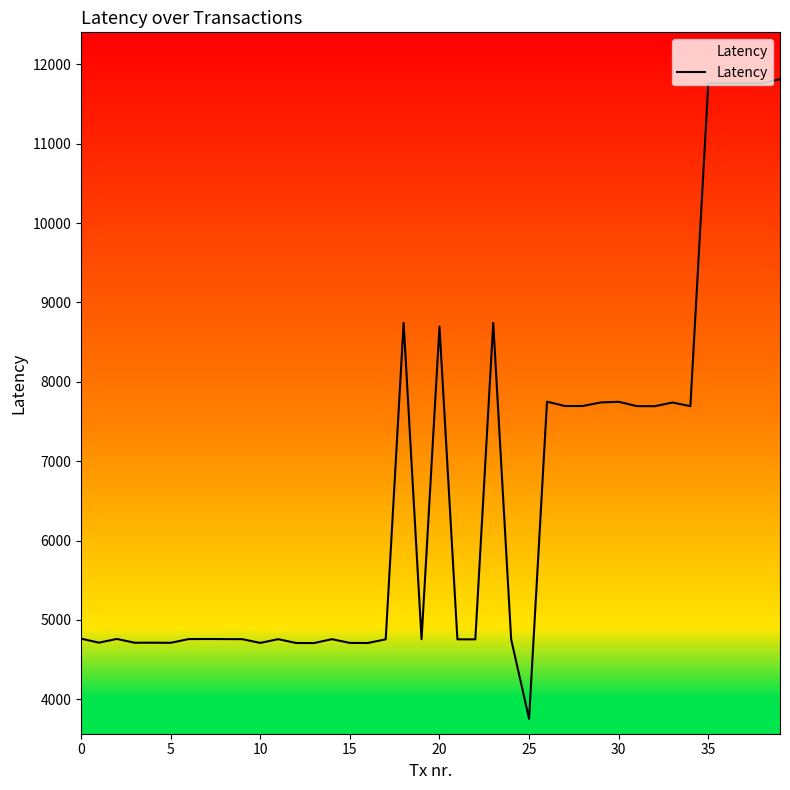

What is the difference between the maximum and minimum values?

8056